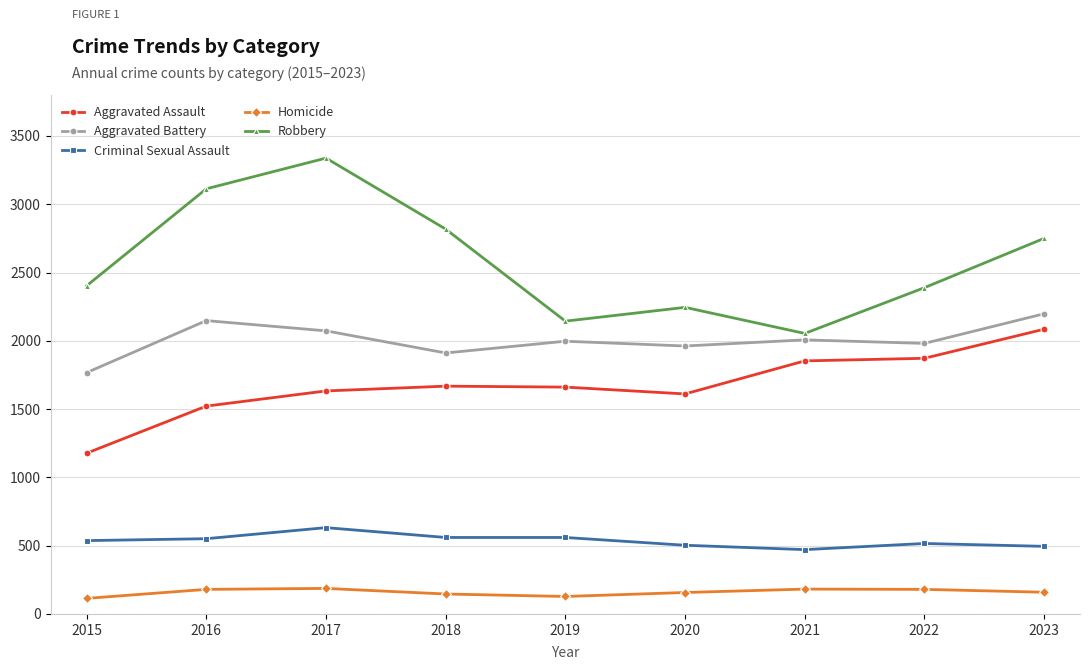

What is the value of the Aggravated Battery point at the 9th from the left?

2198